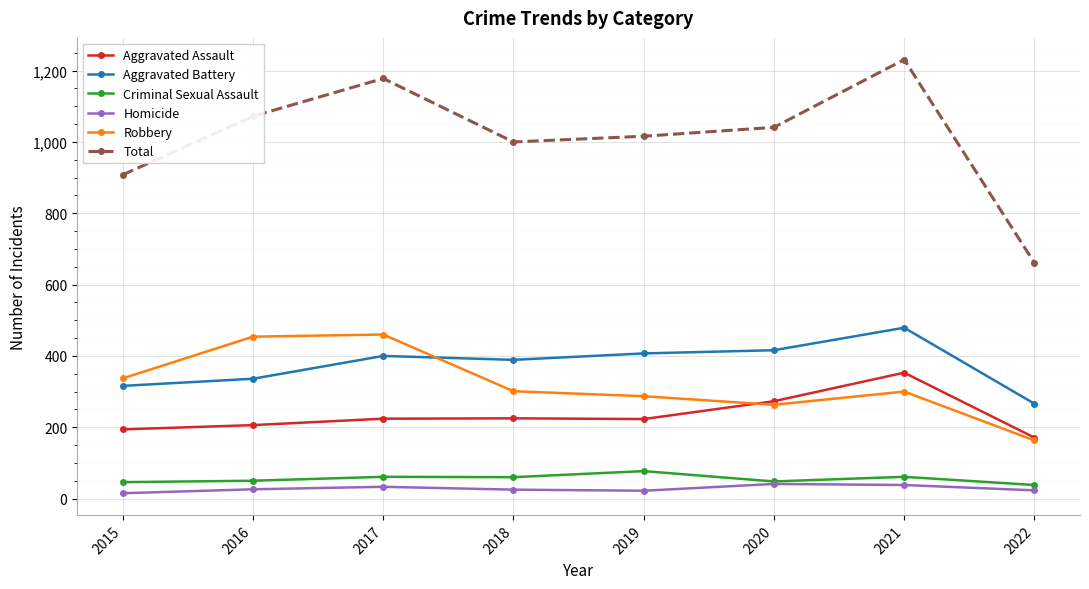

True or false: Criminal Sexual Assault and Total cross at least once.

False